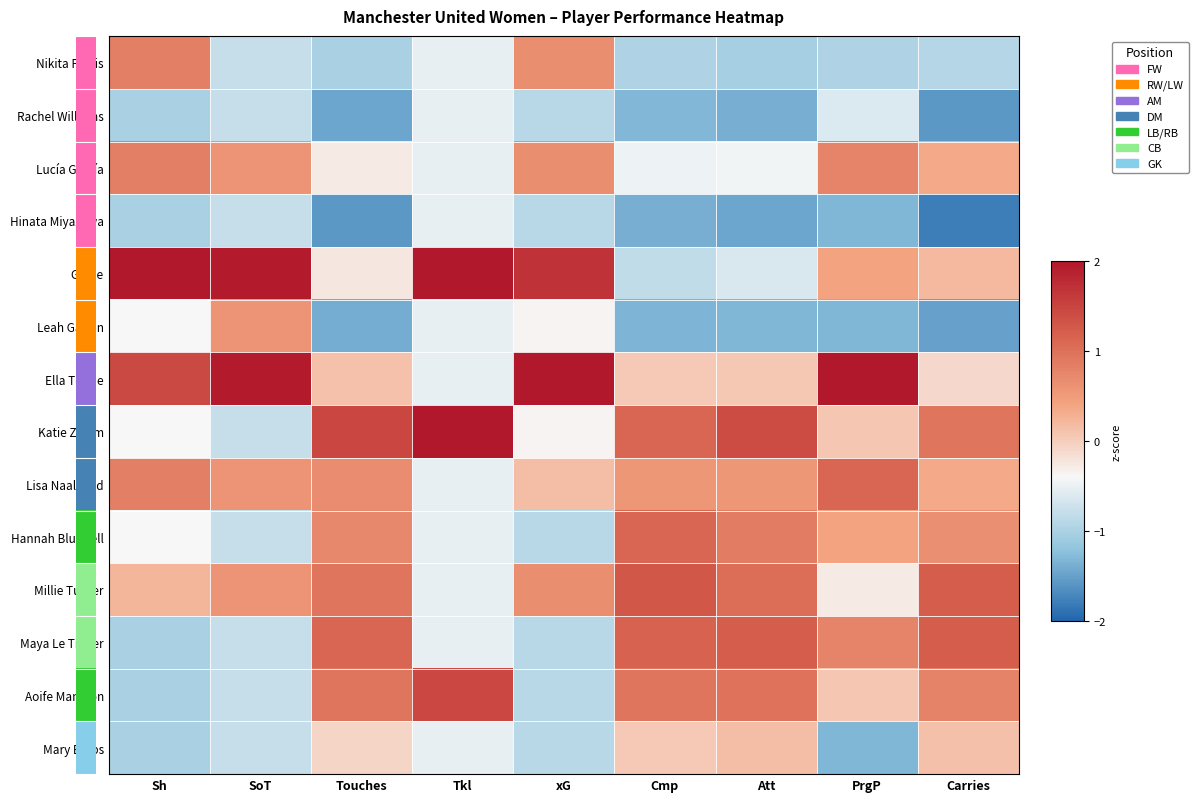

Between Touches and Carries, which is larger?

Carries